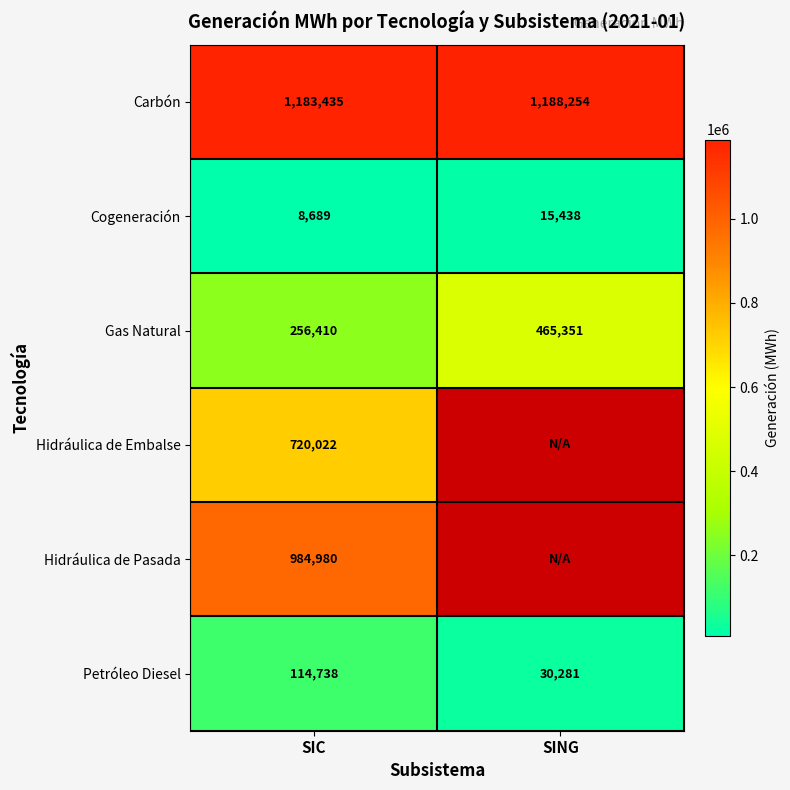

Is the value of Carbón at SING greater than the value of Gas Natural at SING?

Yes